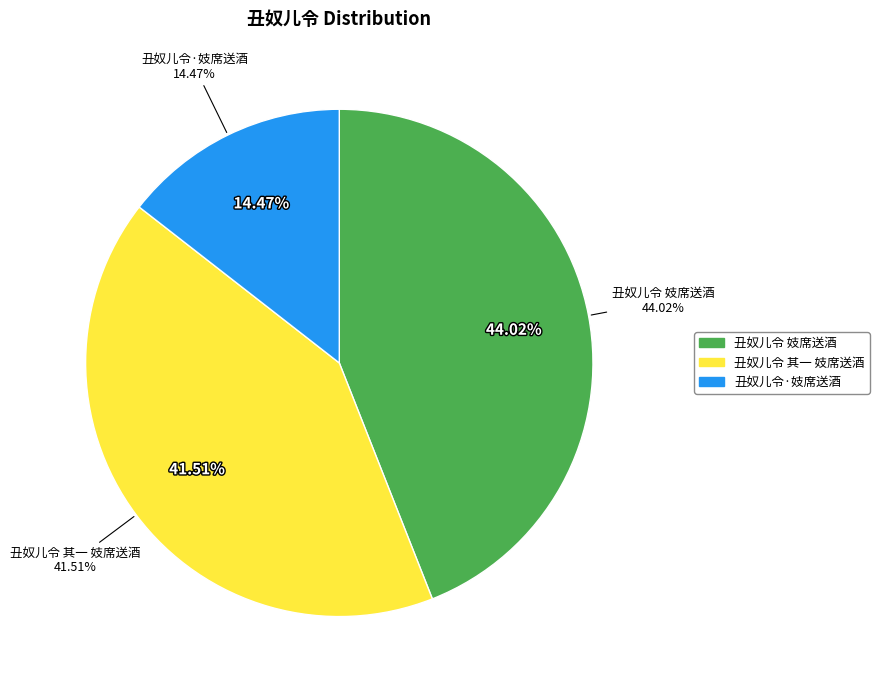

What percentage is the 丑奴儿令 妓席送酒 slice, to the nearest percent?

44%